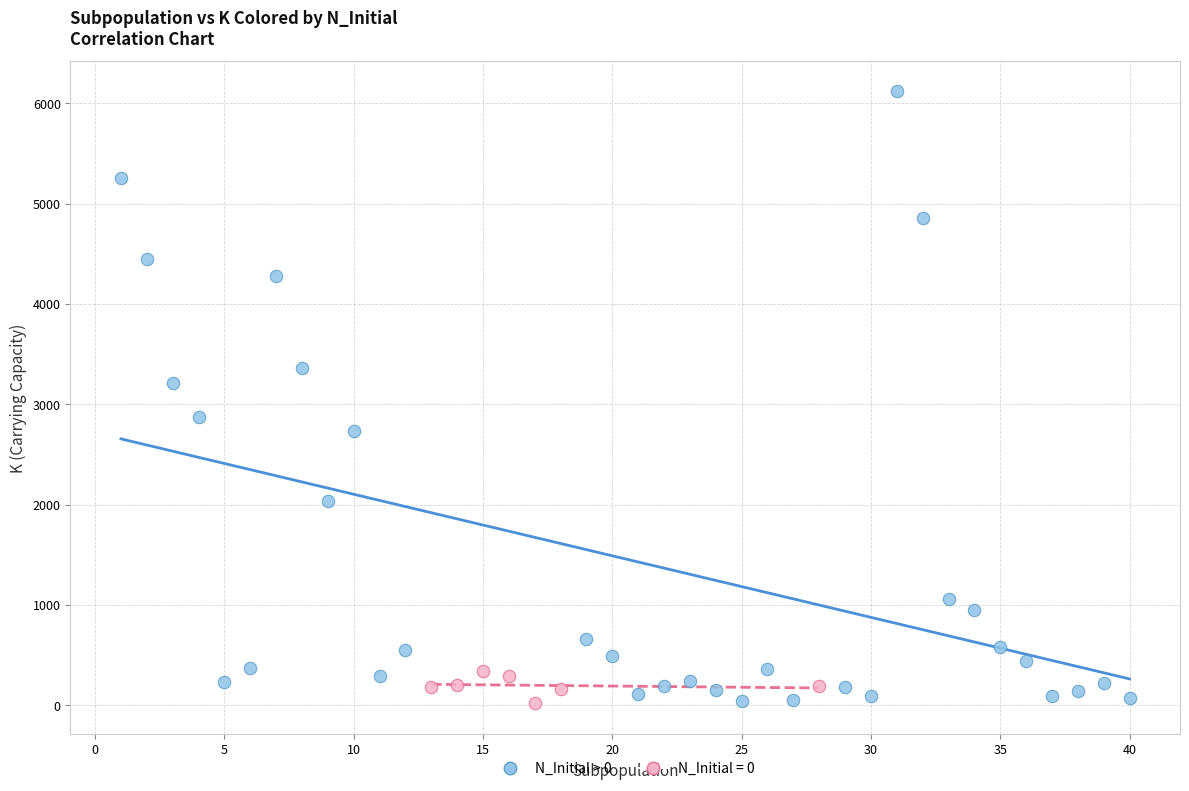

Which series has the largest Y range (max minus min)?

N_Initial > 0